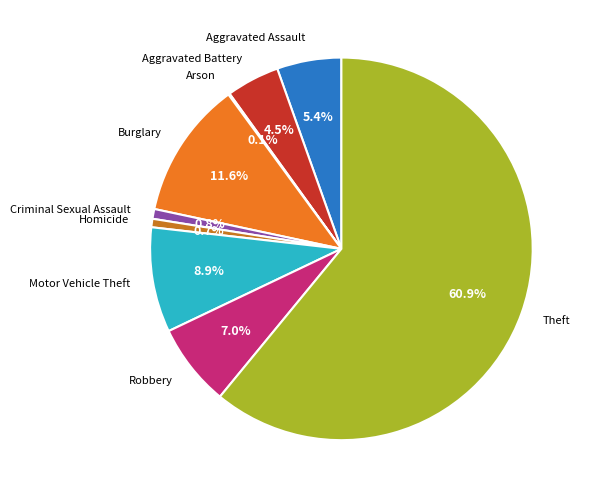

To the nearest percent, what is the difference between the largest and smallest slice percentages?

61%